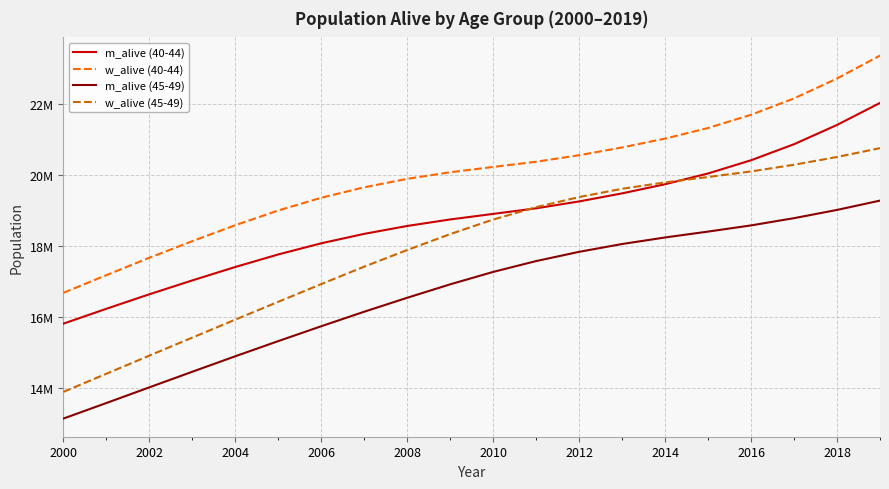

Reading right to left, extract all data points from this chart.

m_alive (40-44): 22043442	21422867	20880310	20427714	20055179	19751668	19494588	19266977	19073230	18915609	18759047	18575452	18353112	18087101	17772862	17419074	17041349	16649905	16241622	15822215
w_alive (40-44): 23378958	22731080	22170364	21710001	21336662	21037987	20788767	20569874	20385919	20238993	20089607	19903714	19664925	19371431	19012075	18596934	18147665	17679952	17189373	16691159
m_alive (45-49): 19290162	19027502	18795403	18591516	18417200	18251200	18067032	17846387	17586103	17280561	16930658	16551658	16158627	15749318	15330085	14902755	14466947	14026177	13584621	13146323
w_alive (45-49): 20769540	20519486	20301115	20112657	19955588	19803787	19623531	19390877	19105624	18756531	18346799	17897569	17429097	16937243	16437856	15935595	15429206	14920516	14409897	13898828